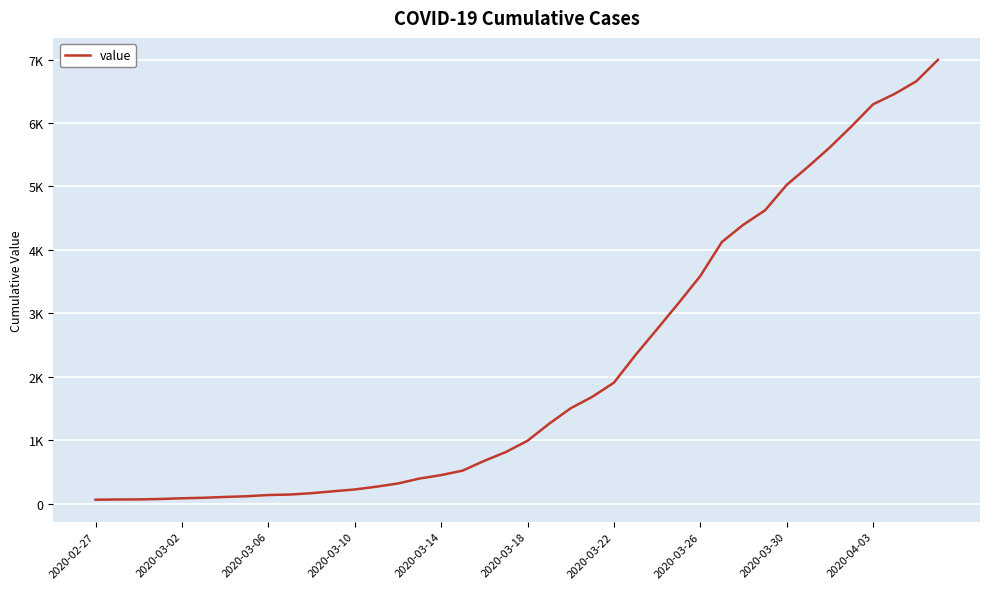

Does the chart display data point markers on the line(s)?

No